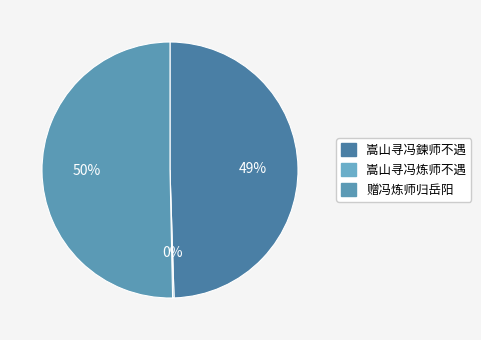

Count the number of slices in the pie.

3